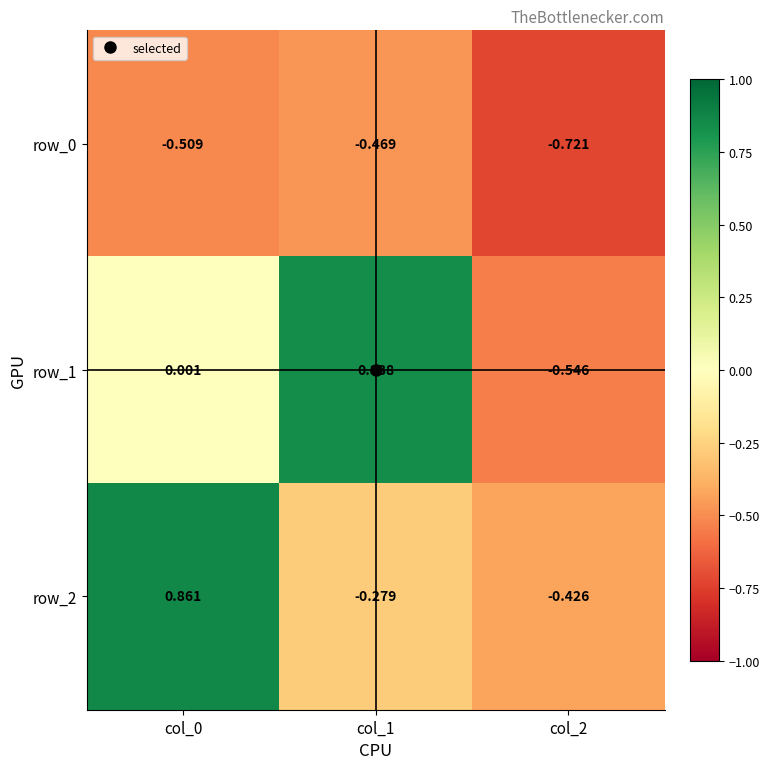

Is the value of row_2 at col_1 greater than the value of row_0 at col_0?

Yes